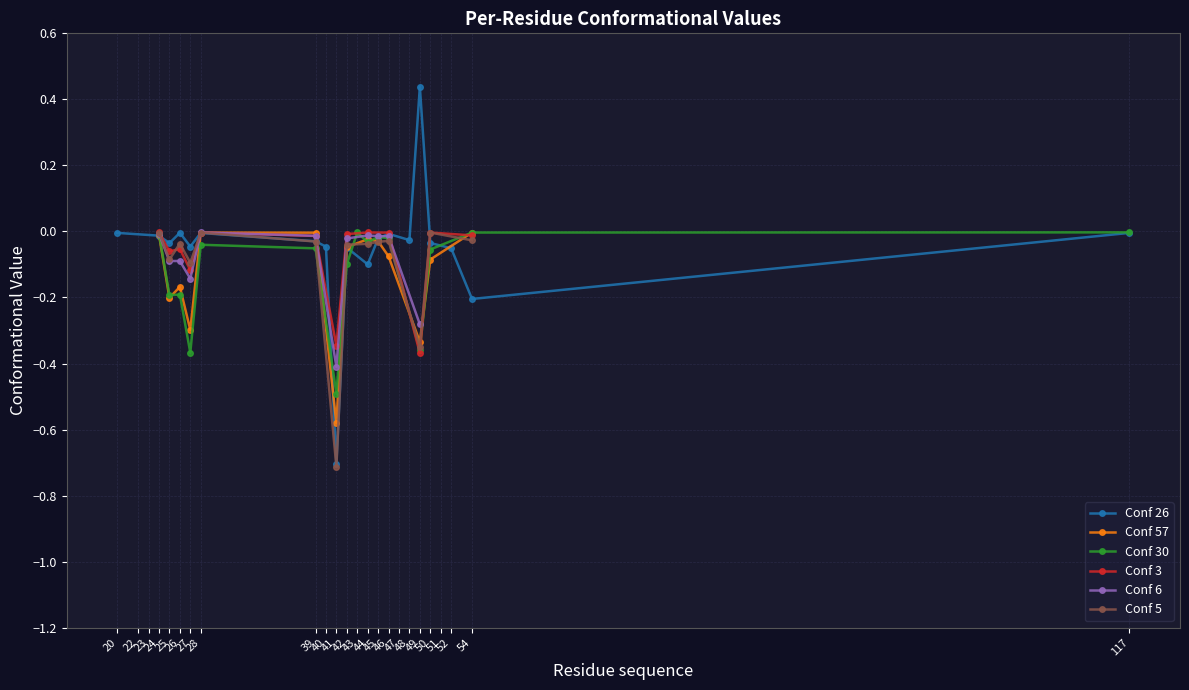

True or false: Conf 5 has more than 2 interior local peaks.

True